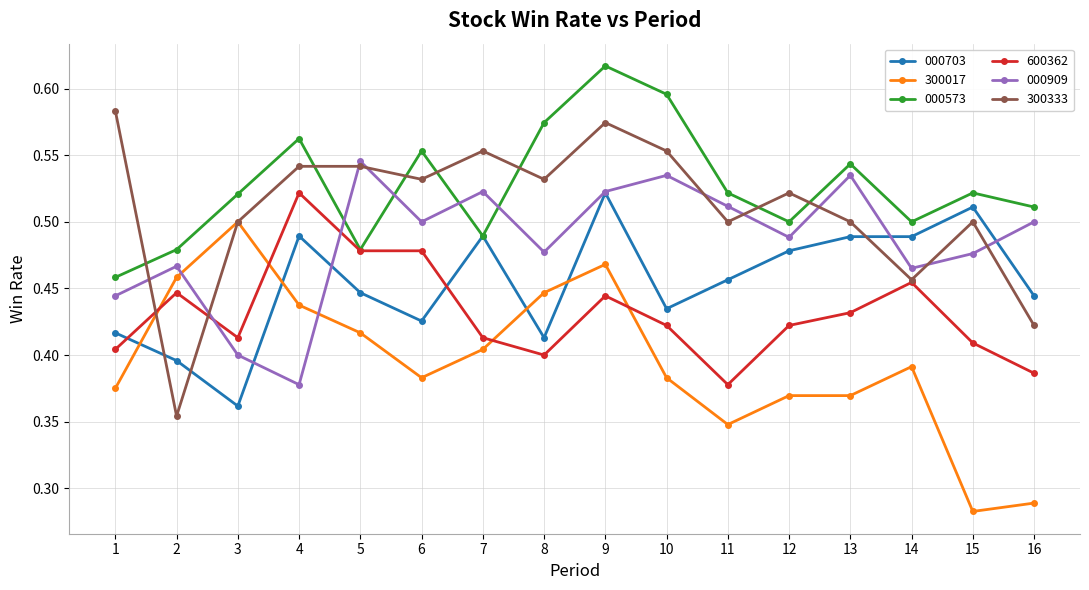

How many 300333 values are between 0 and 1?

16